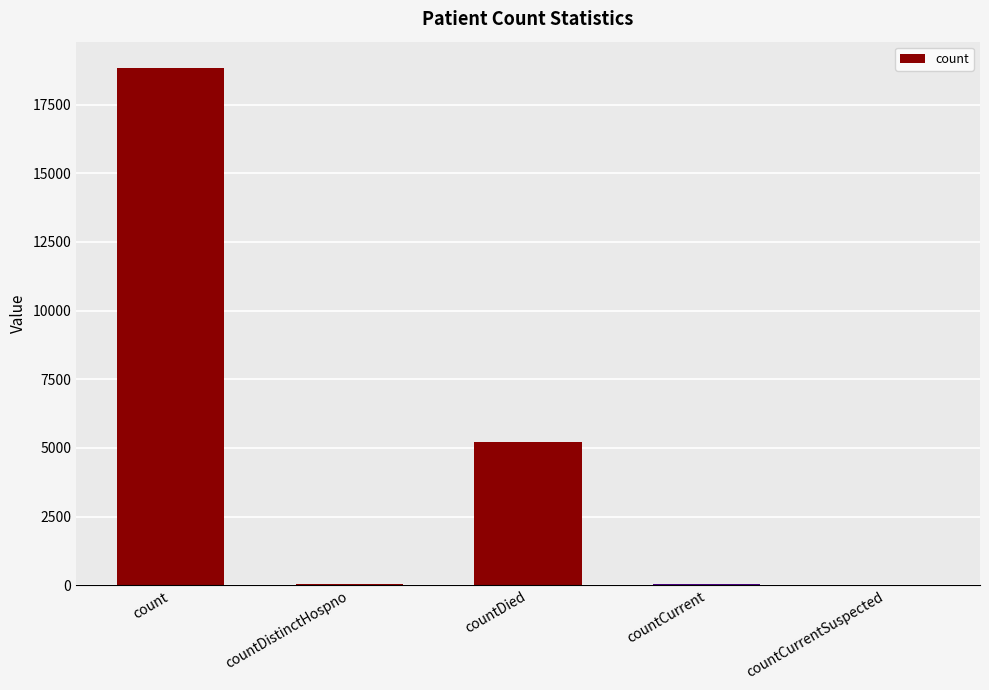

True or false: the data shows 8662 at countCurrentSuspected.

False